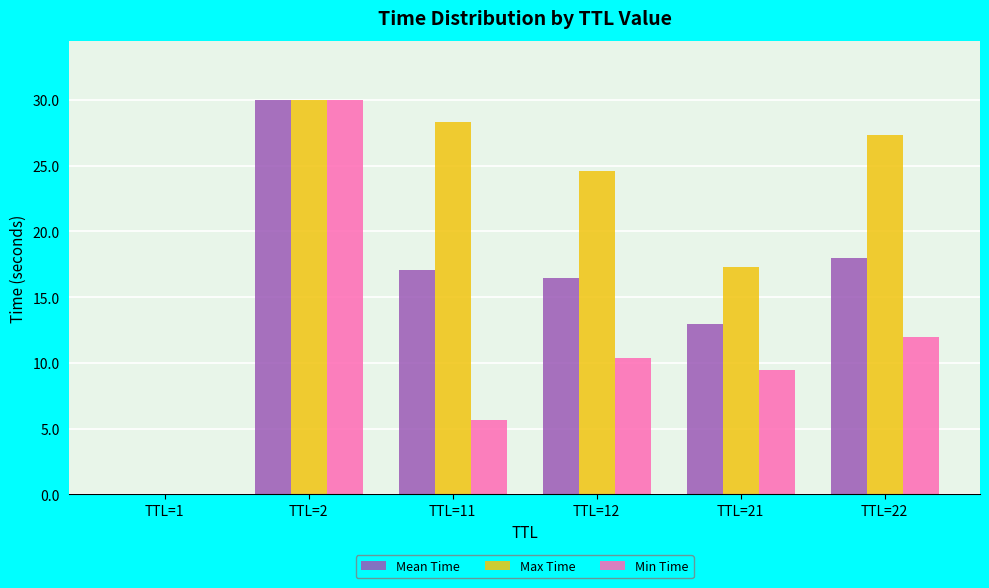

Is the value of Min Time at TTL=21 greater than the value of Mean Time at TTL=11?

No